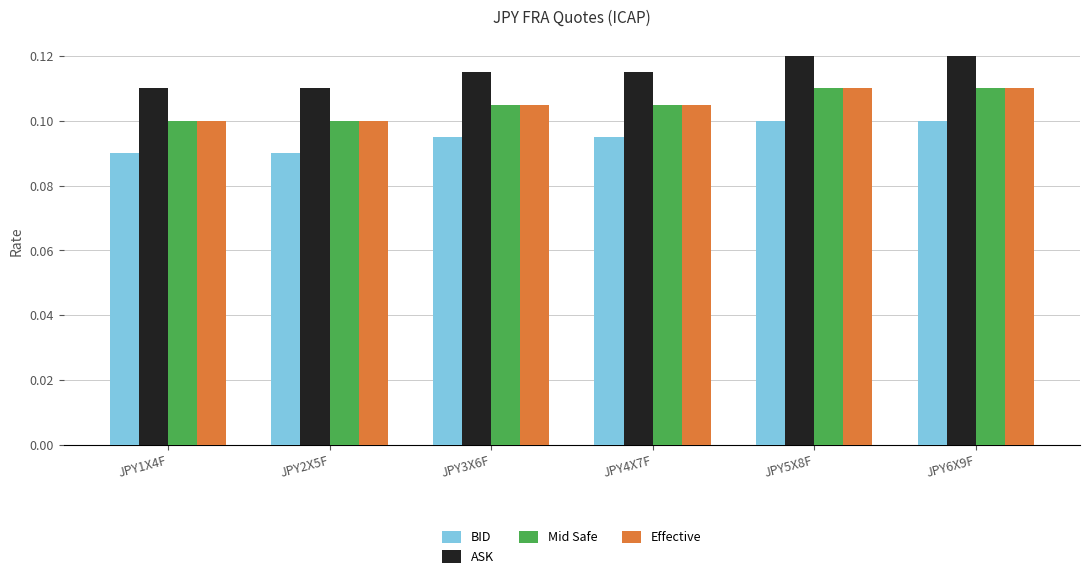

What position from the left is JPY6X9F?

6